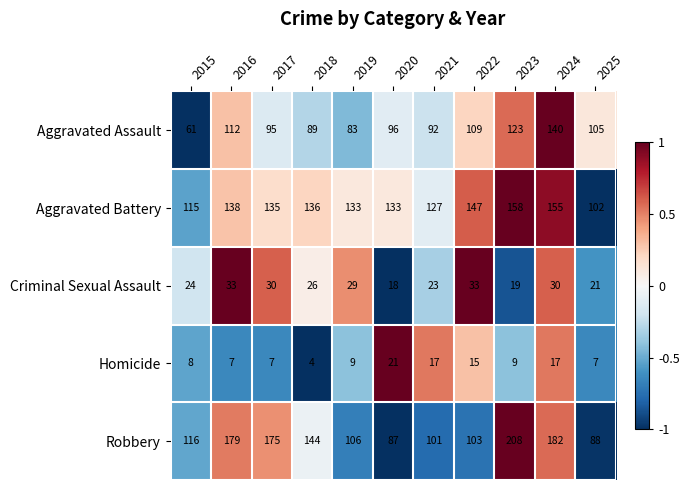

What is the difference between the maximum and minimum values in the Robbery series?

121